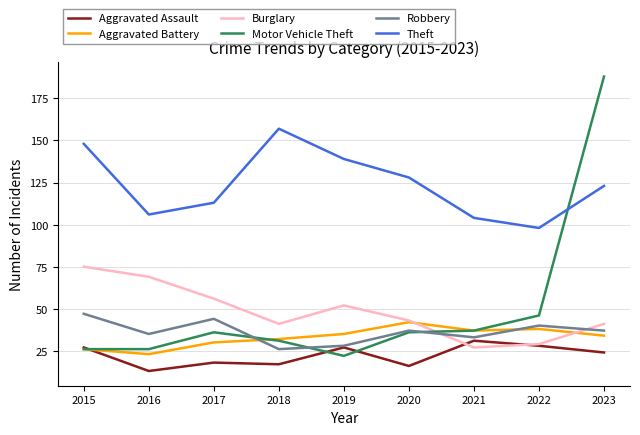

True or false: Aggravated Assault and Theft intersect in this chart.

False